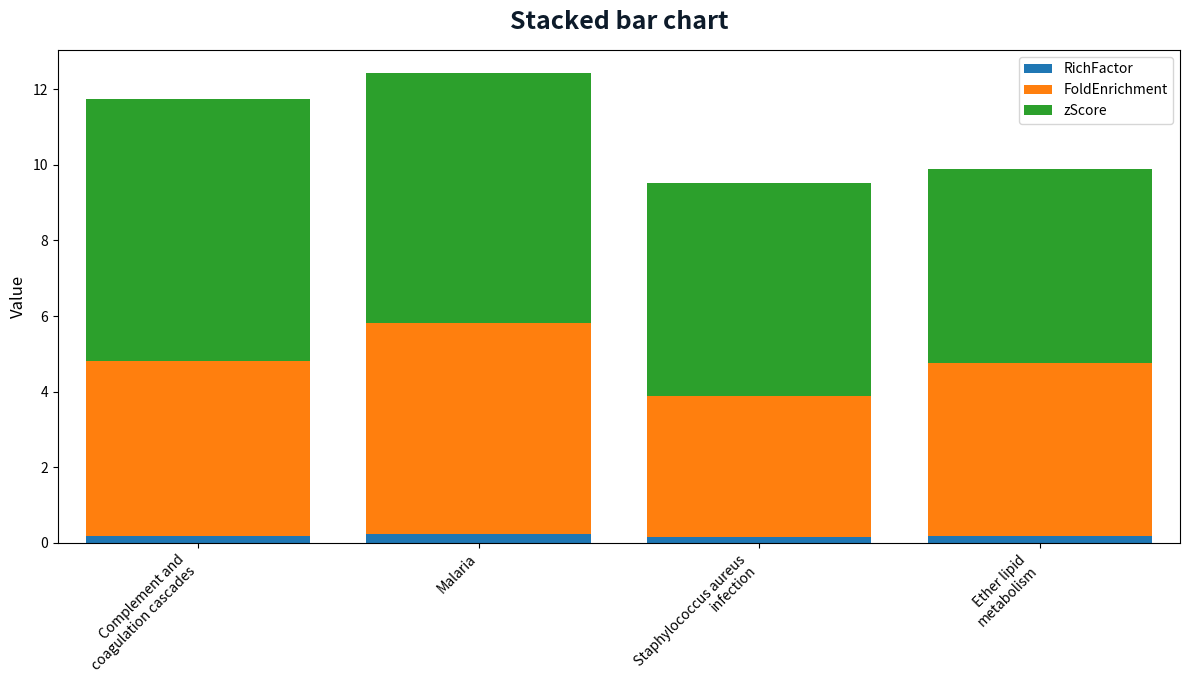

How many series are shown in this chart?

3